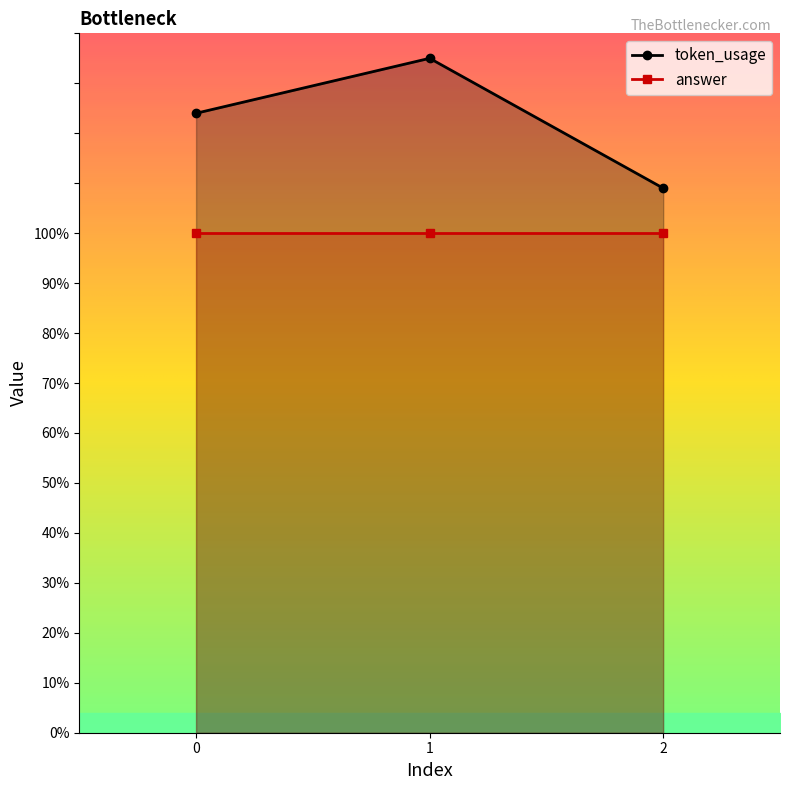

What is the value of the token_usage point at the 3rd from the left?

109